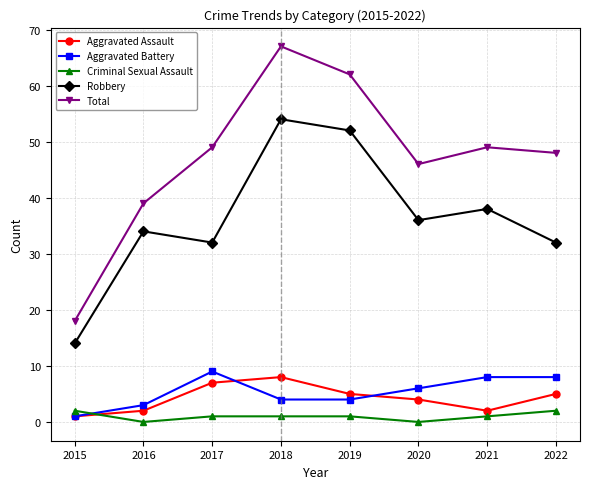

What is the sum of the Criminal Sexual Assault values at 2018 and 2015?

3